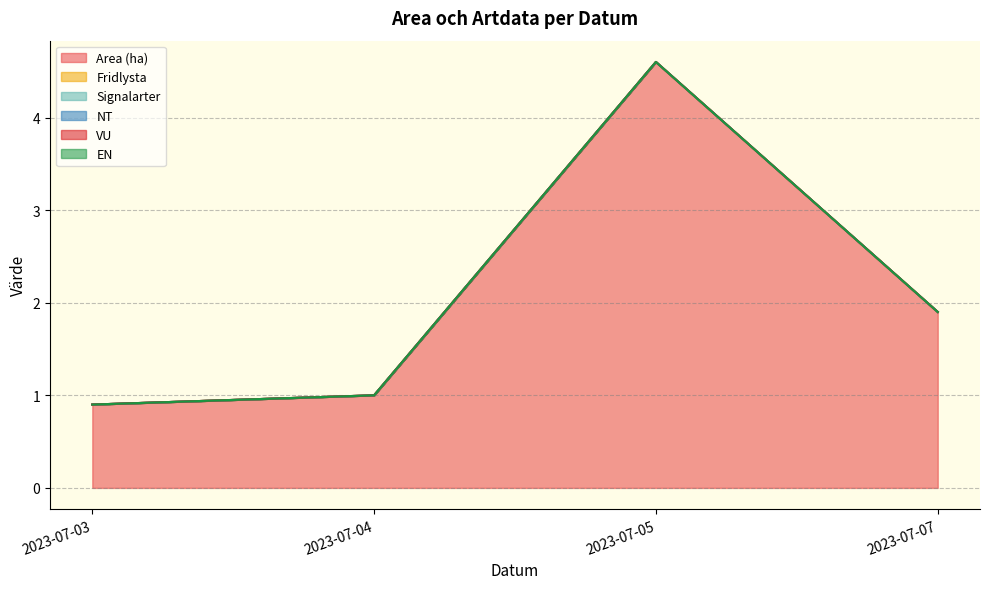

How many data points does each series have?

4